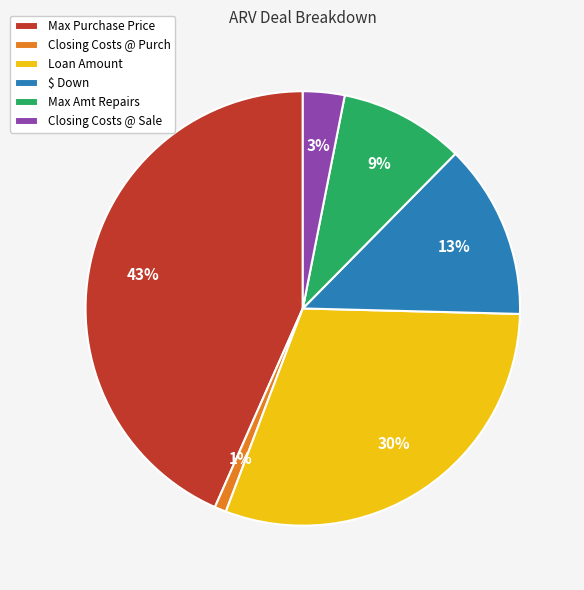

Which has a higher value, $ Down or Closing Costs @ Purch?

$ Down